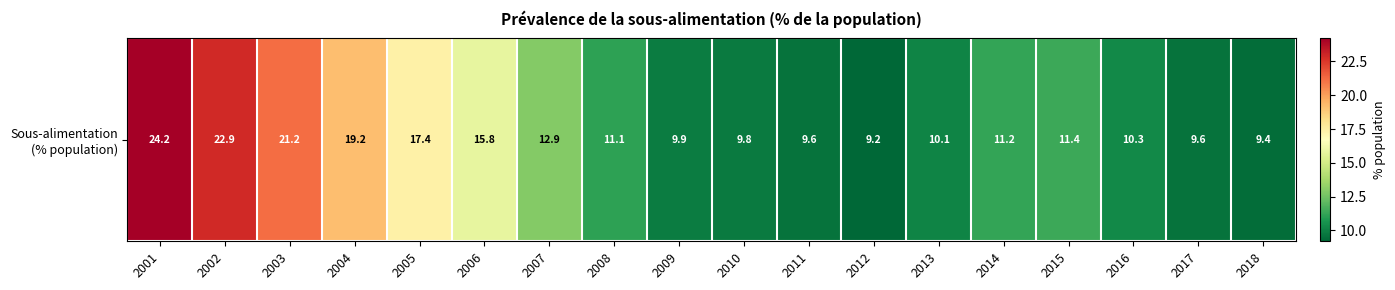

What is the difference between the second highest and second lowest values?

13.5